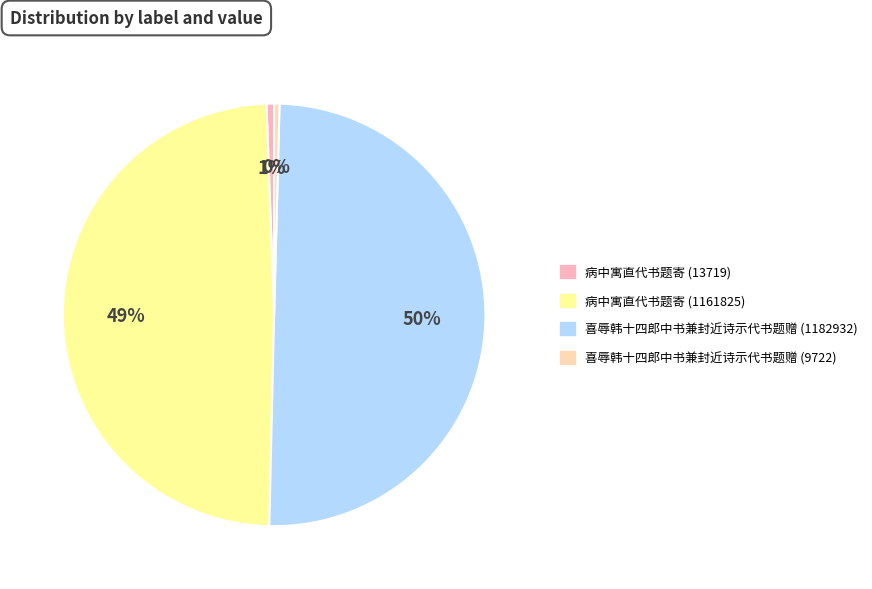

Between 病中寓直代书题寄 (1161825) and 喜辱韩十四郎中书兼封近诗示代书题赠 (1182932), which is larger?

喜辱韩十四郎中书兼封近诗示代书题赠 (1182932)